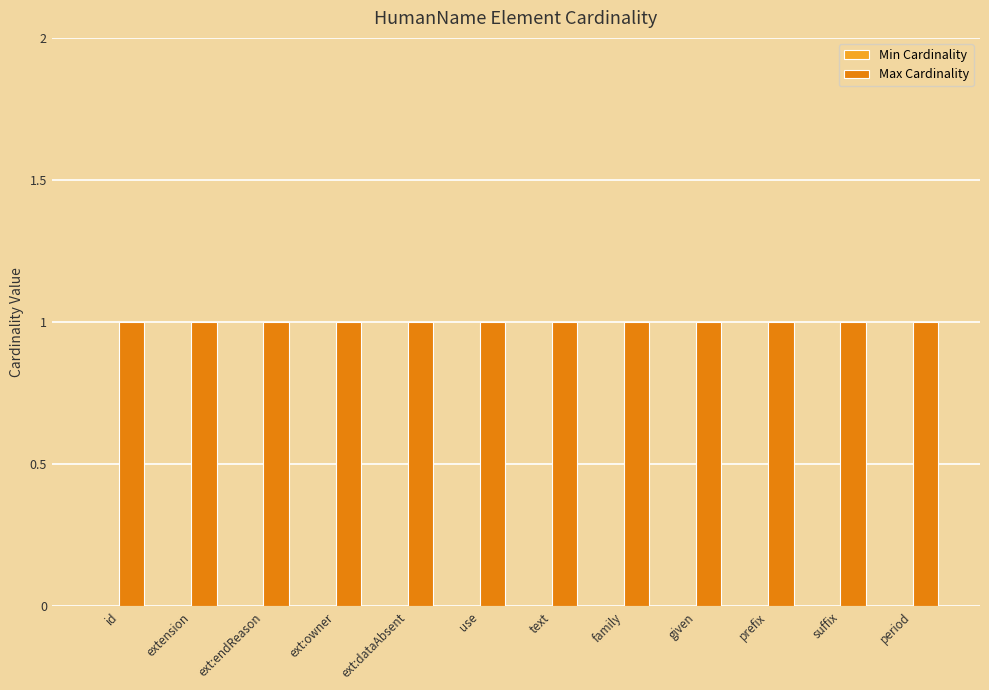

True or false: Min Cardinality has a value of 0 at extension.

True